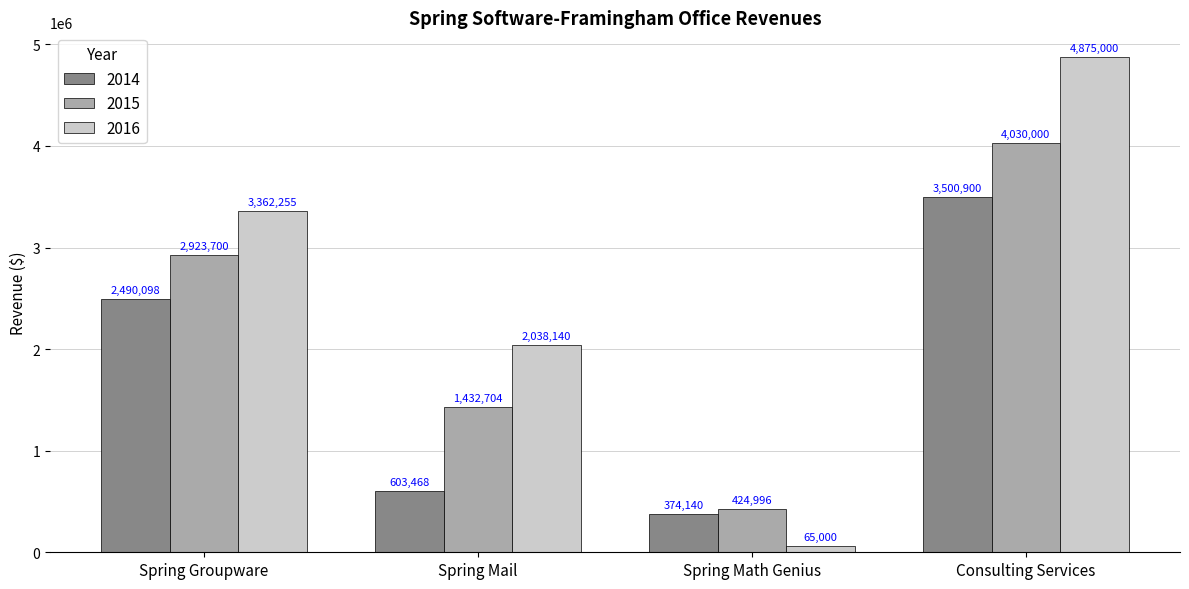

How many bars are there in total?

12